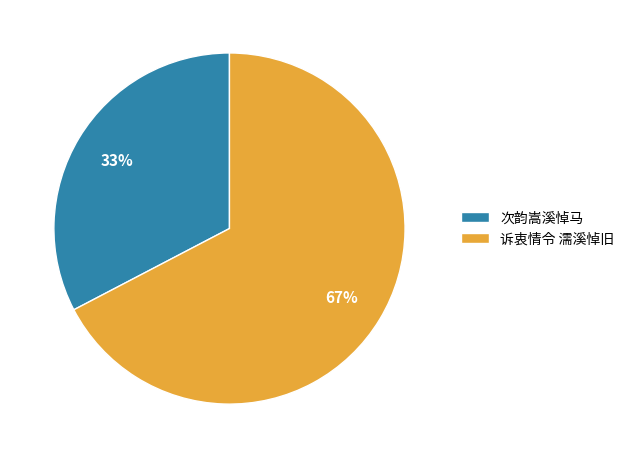

Which has a higher value, 诉衷情令 濡溪悼旧 or 次韵嵩溪悼马?

诉衷情令 濡溪悼旧